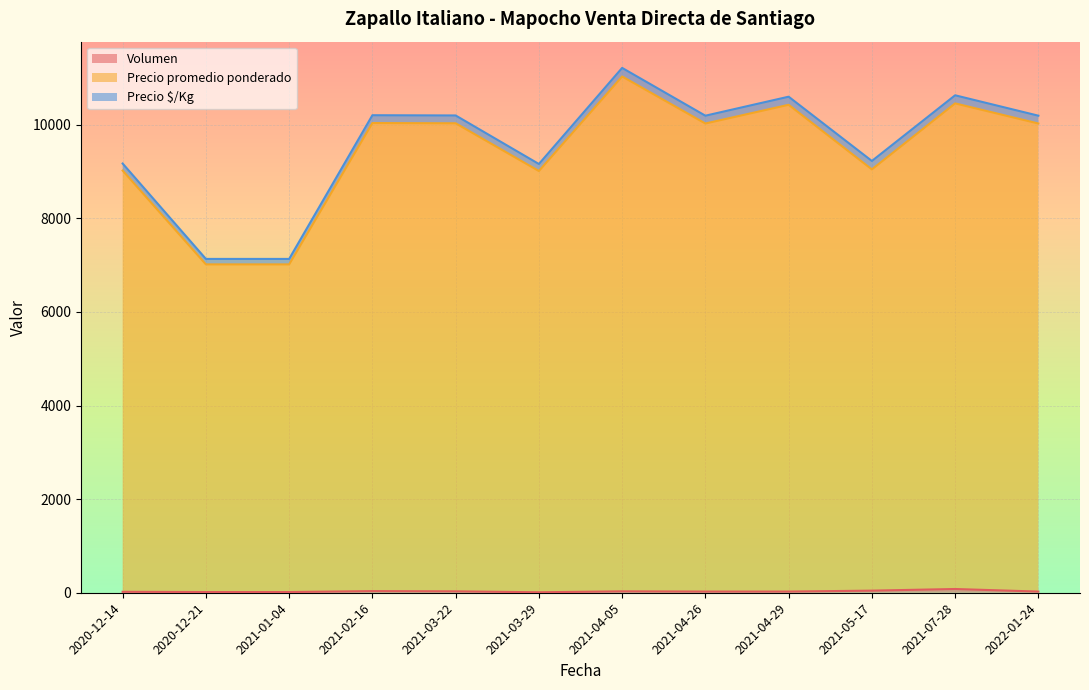

How many data points does each series have?

12